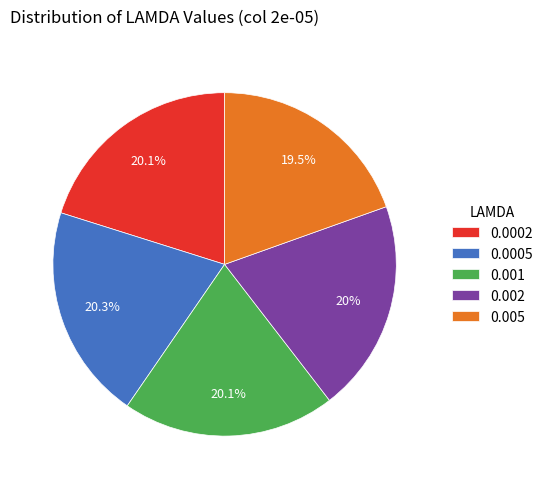

Is there any slice that represents more than half of the pie?

No